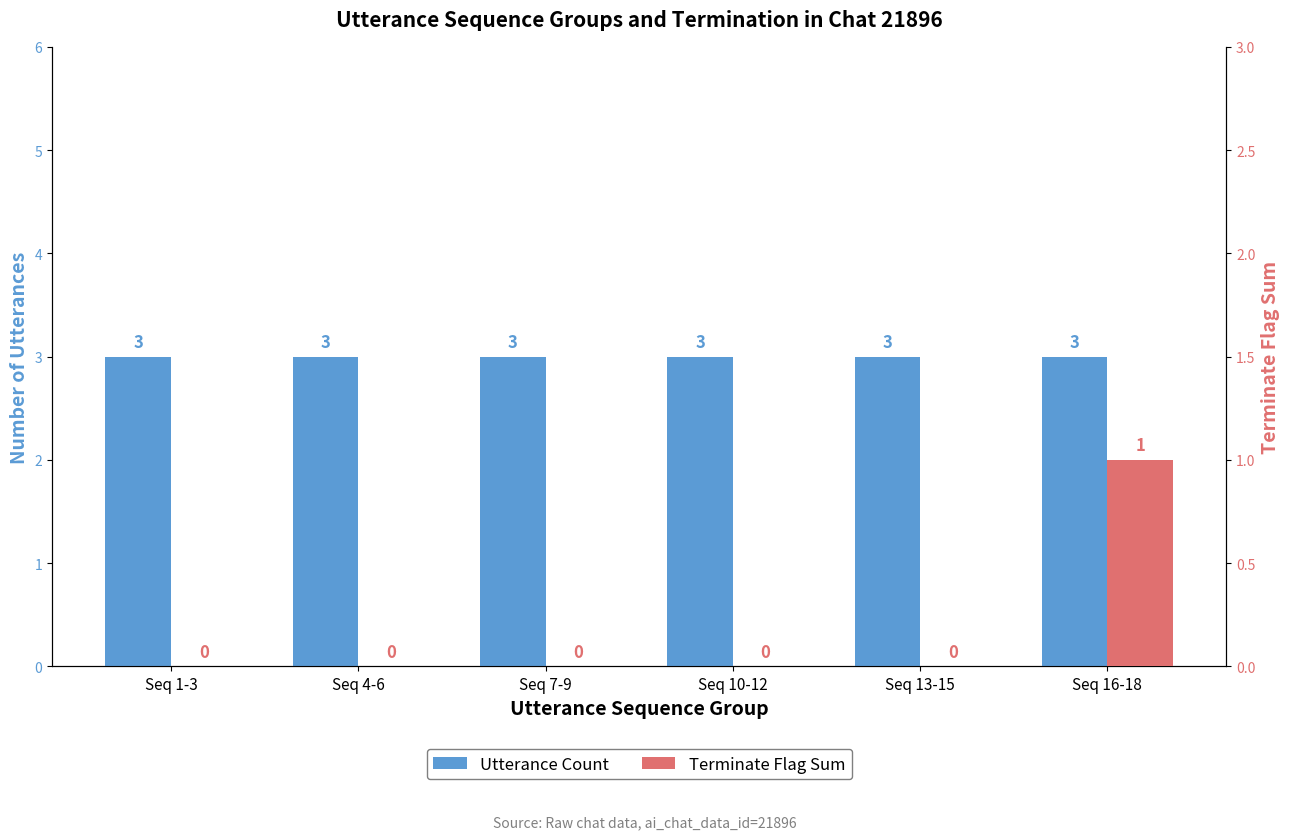

Are the bars horizontal?

No